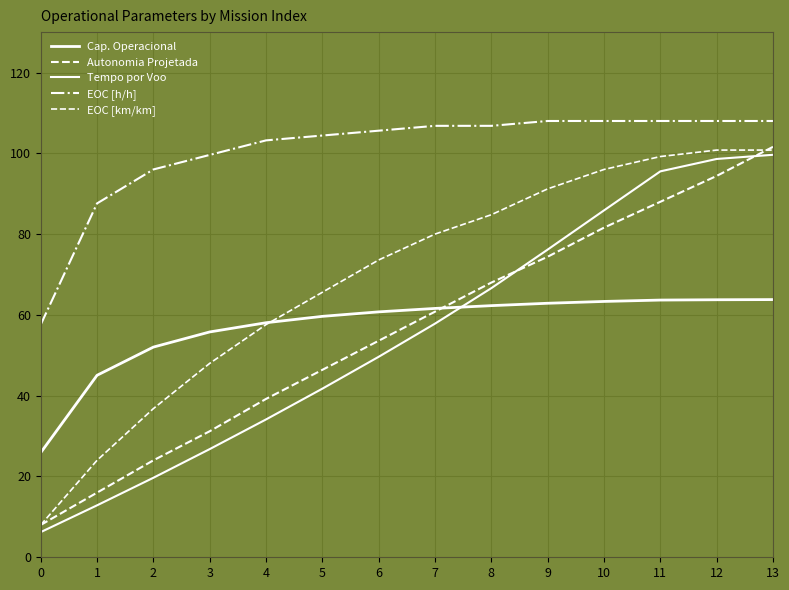

Is this an area chart (filled region under the line)?

No